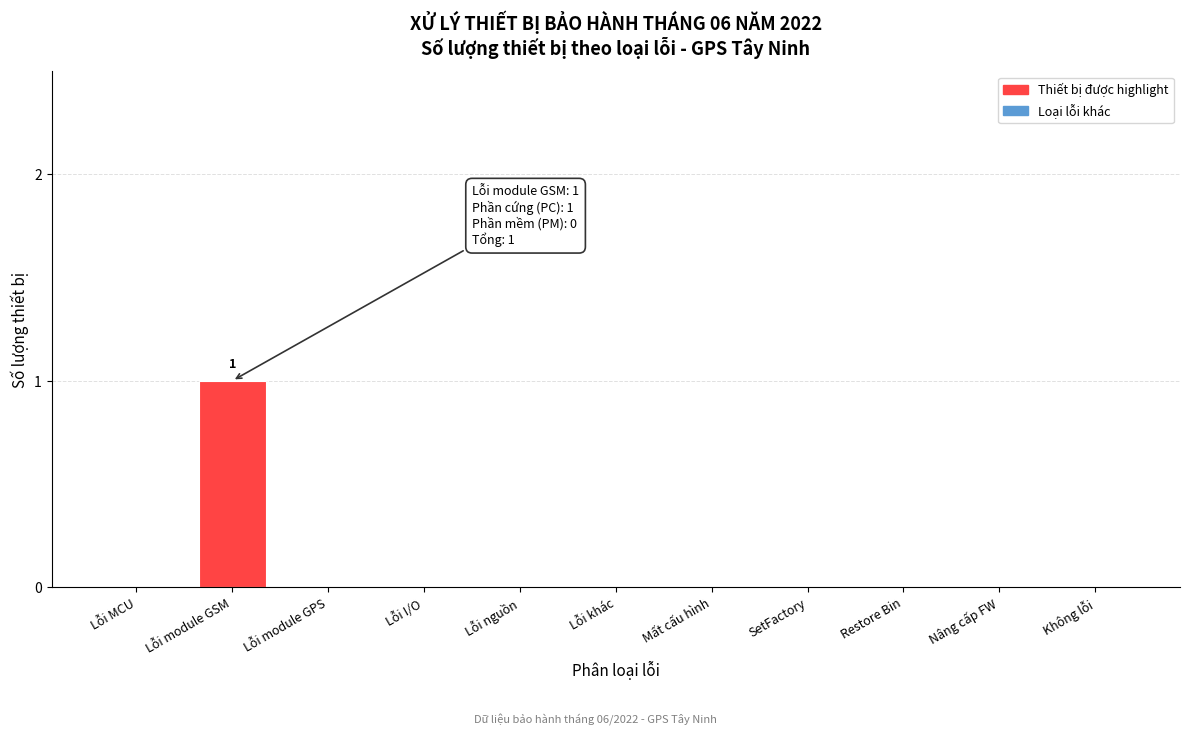

Reading left to right, list all the values displayed in this chart.

Lỗi MCU=0	Lỗi module GSM=1	Lỗi module GPS=0	Lỗi I/O=0	Lỗi nguồn=0	Lỗi khác=0	Mất cấu hình=0	SetFactory=0	Restore Bin=0	Nâng cấp FW=0	Không lỗi=0